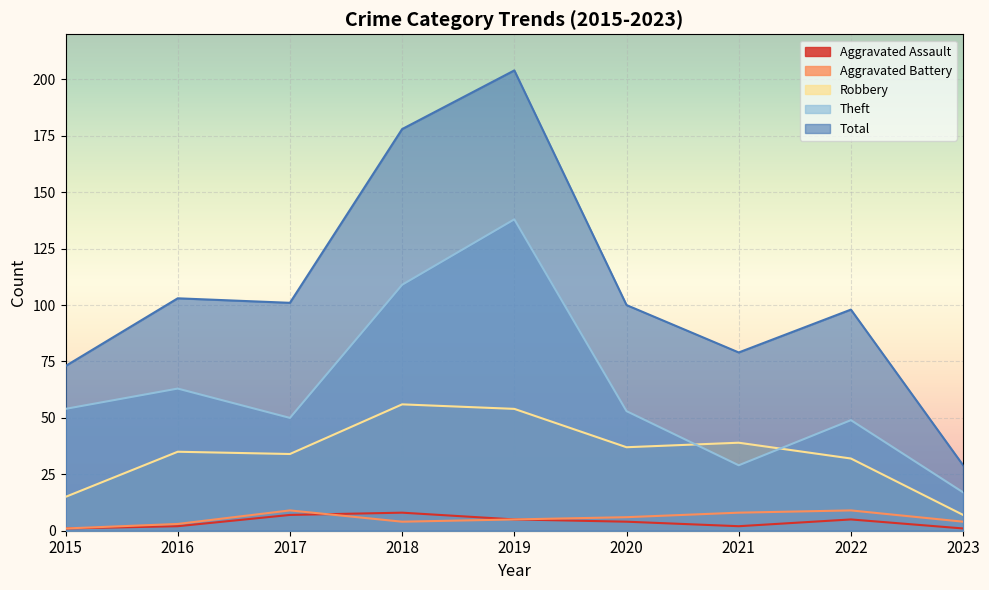

What is the value of the Robbery point at the 7th from the left?

39